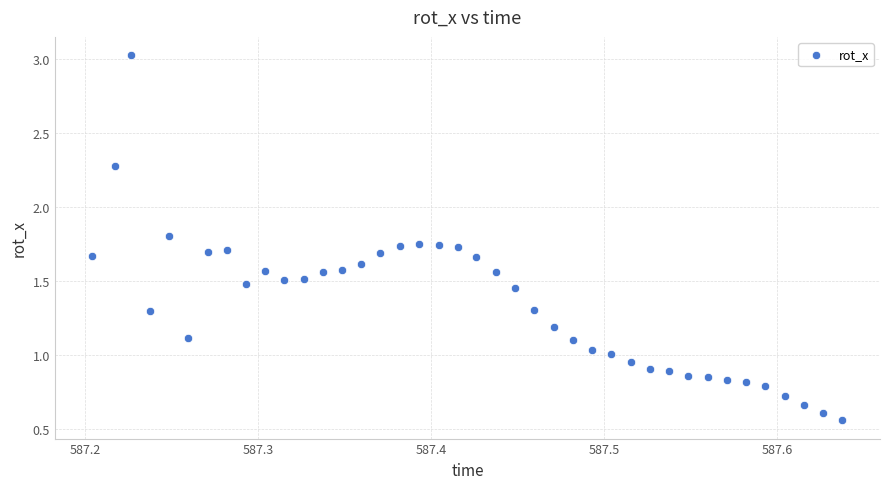

What is the range of X values (max minus min)?

0.4